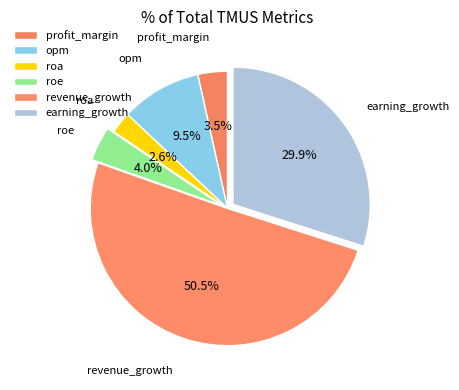

Does profit_margin represent more than half of the total?

No